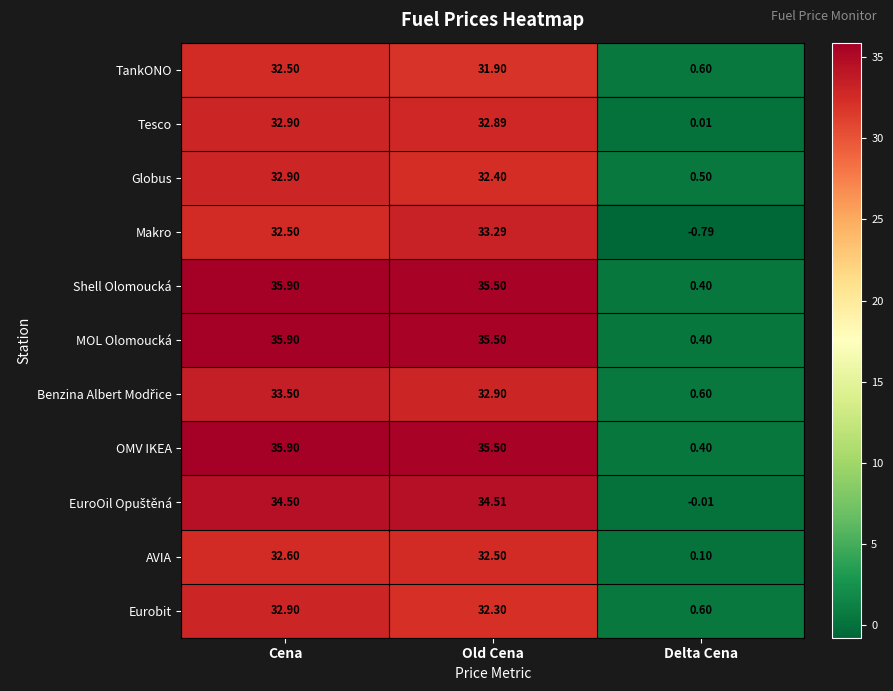

Between Cena and Old Cena, which series saw the biggest shift?

Makro